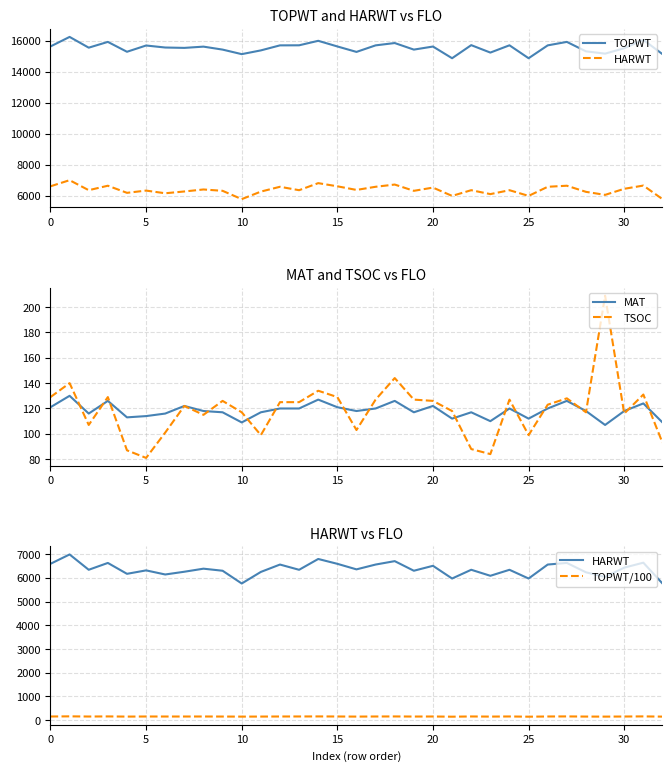

True or false: MAT has a value of 211 at 20.

False